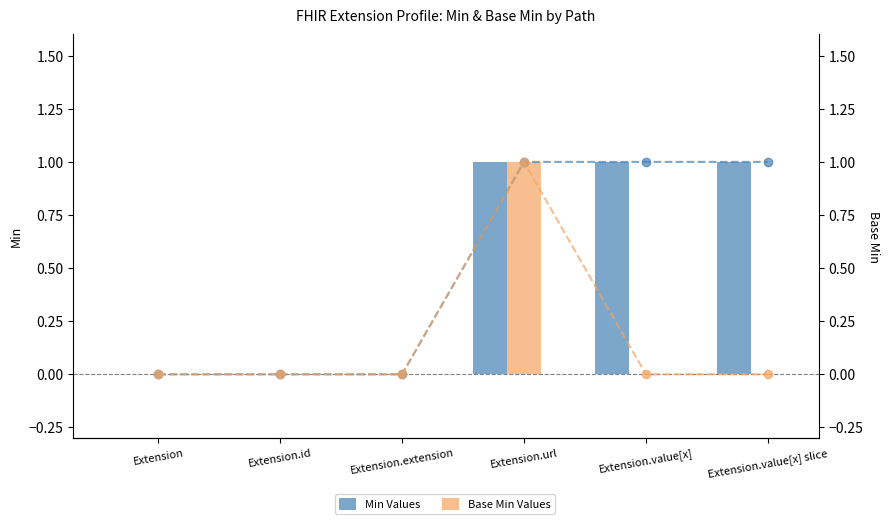

Which category has the highest value across all series?

Extension.url